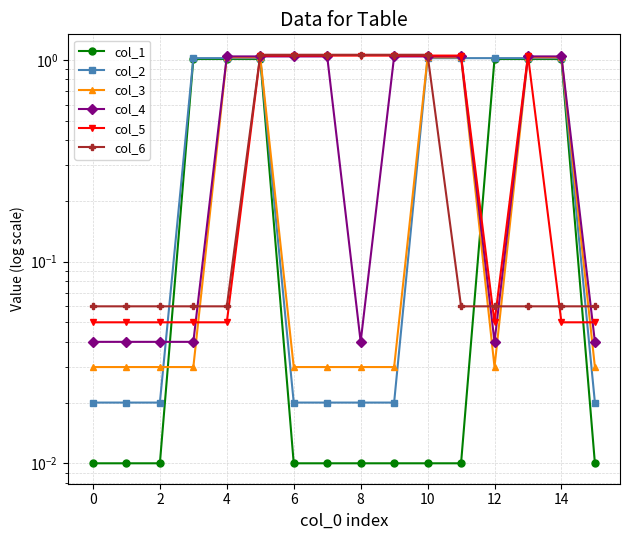

Which series has the largest total across all categories?

col_4